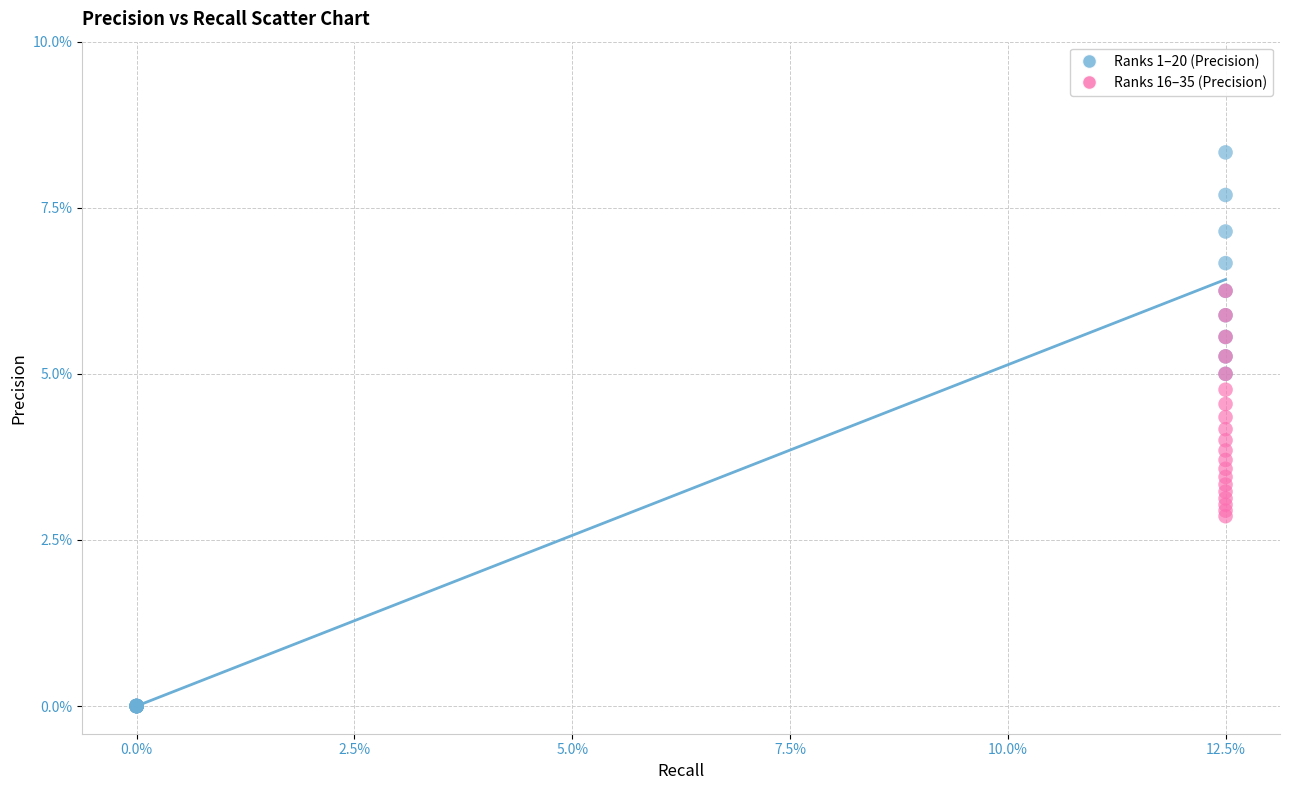

What are all the series names shown in the legend?

Ranks 1–20 (Precision), Ranks 16–35 (Precision)